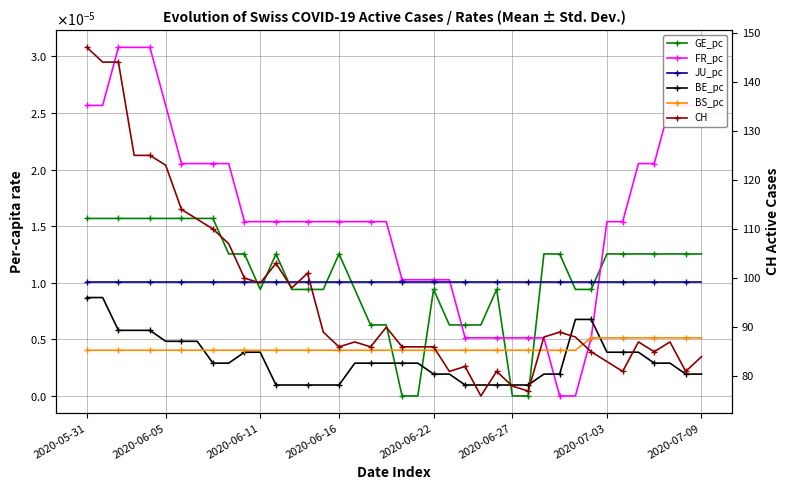

List the series in order of their peak value, lowest first.

BS_pc, BE_pc, JU_pc, GE_pc, FR_pc, CH